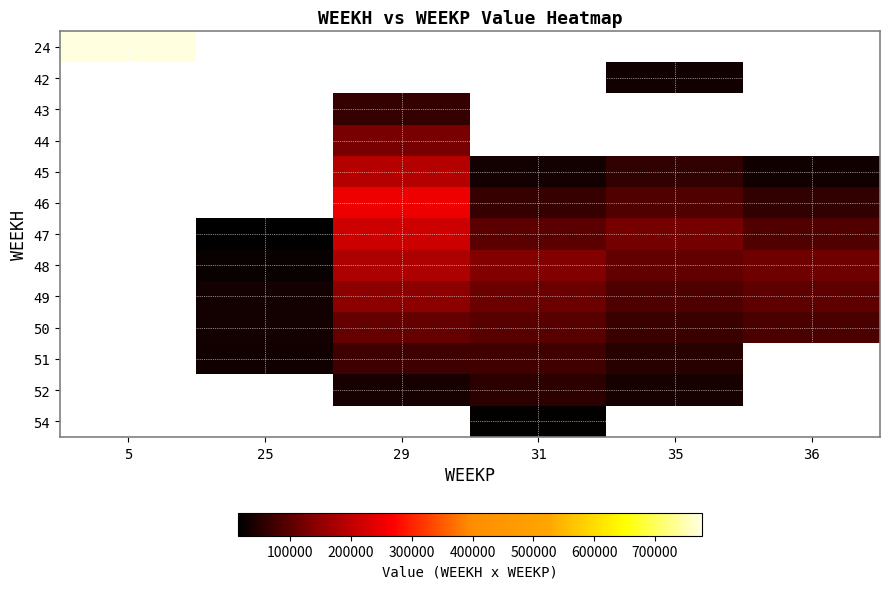

Is it true that 49 equals 45882.6 at 29?

False